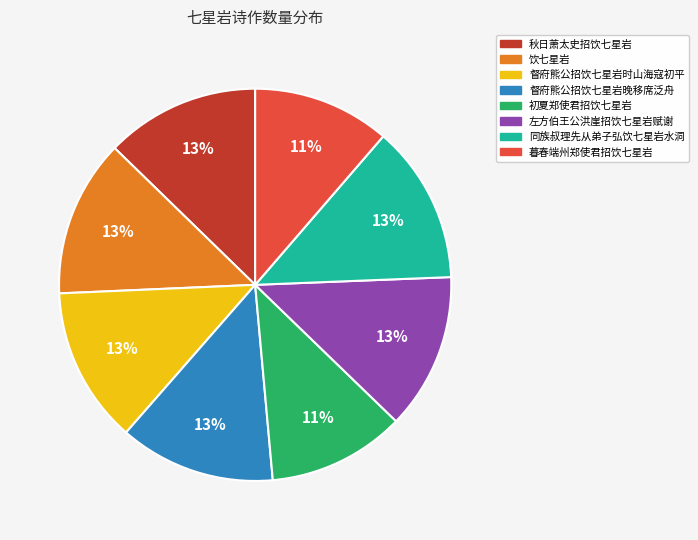

Is the sum of 暮春端州郑使君招饮七星岩 and 督府熊公招饮七星岩晚移席泛舟 greater than half?

No